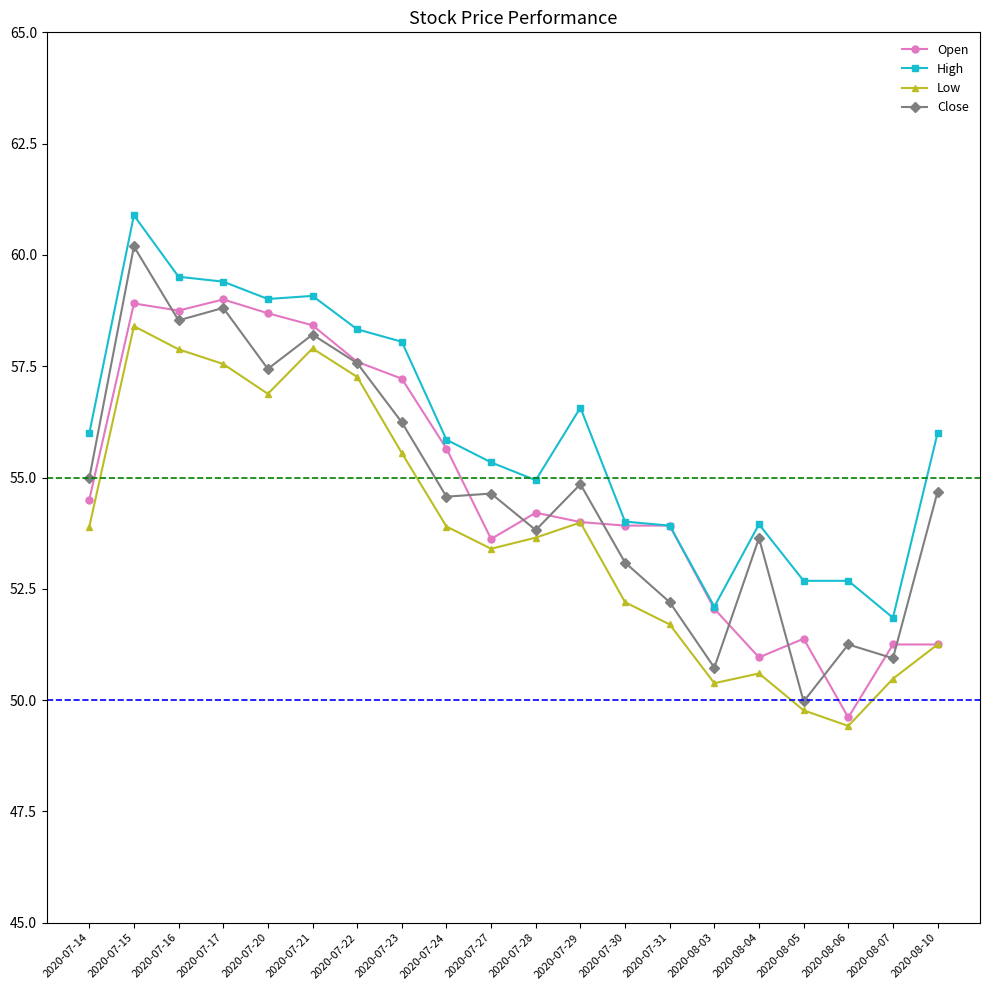

What is the label of the 13th point from the right?

2020-07-23